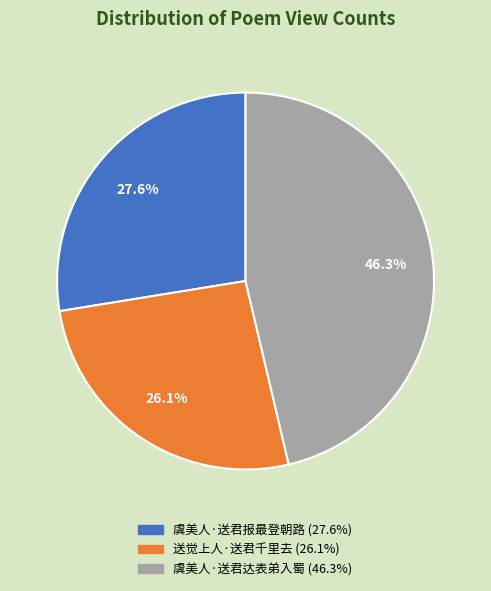

Which has a higher value, 虞美人·送君达表弟入蜀 or 送觉上人·送君千里去?

虞美人·送君达表弟入蜀